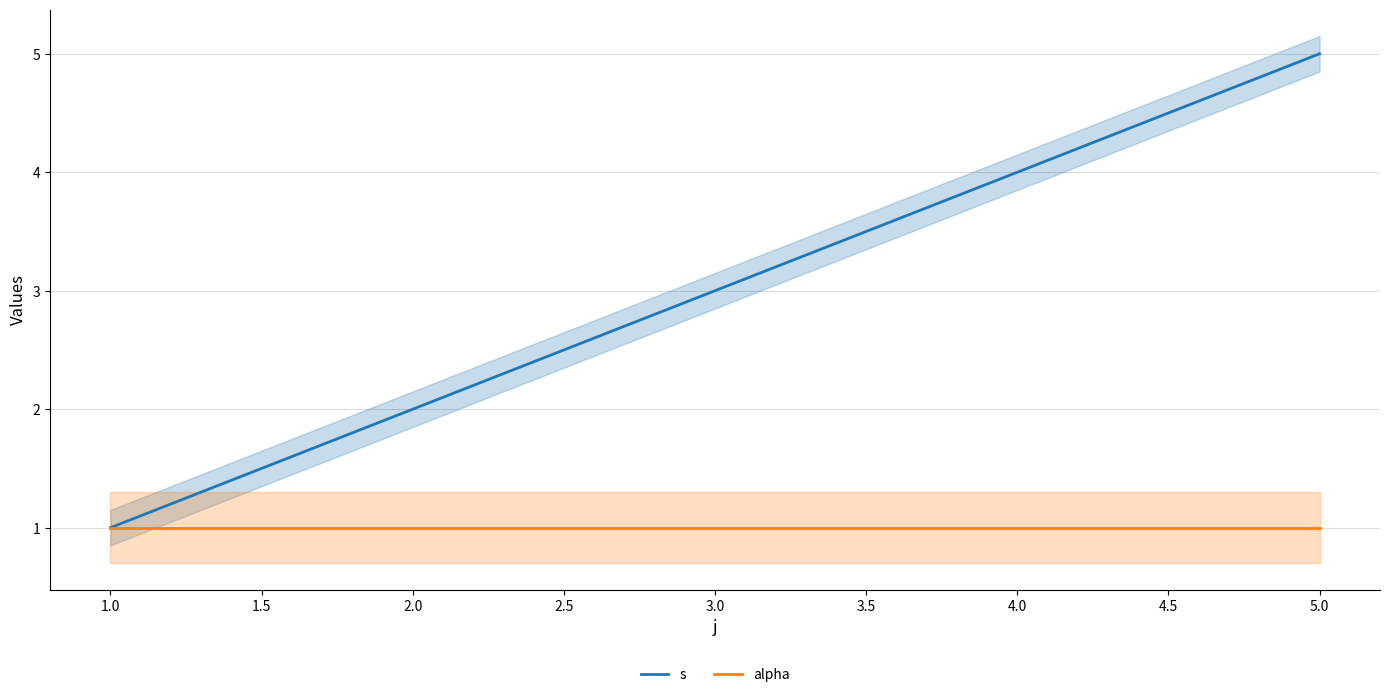

Is it true that alpha equals 0 at 1.0?

False